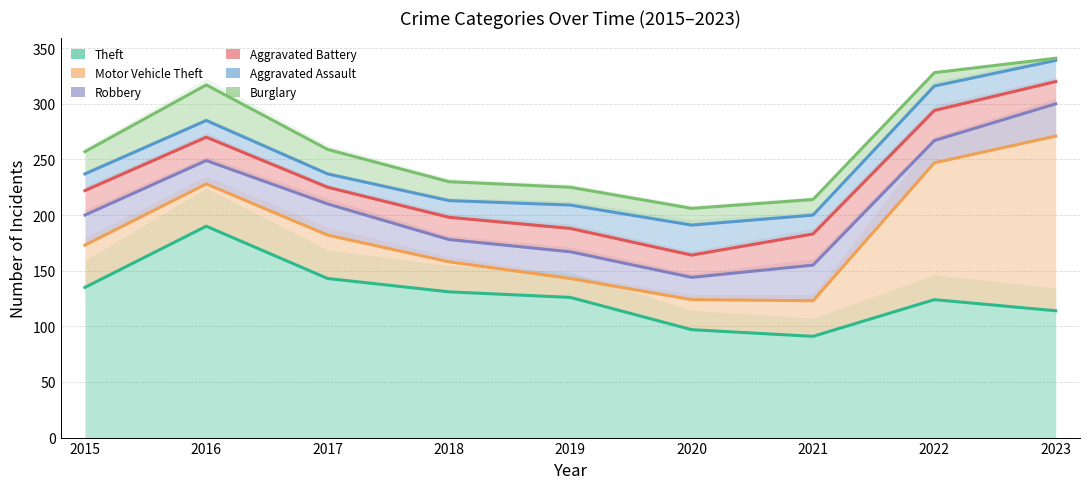

At which category does the chart reach its peak across all series?

2023